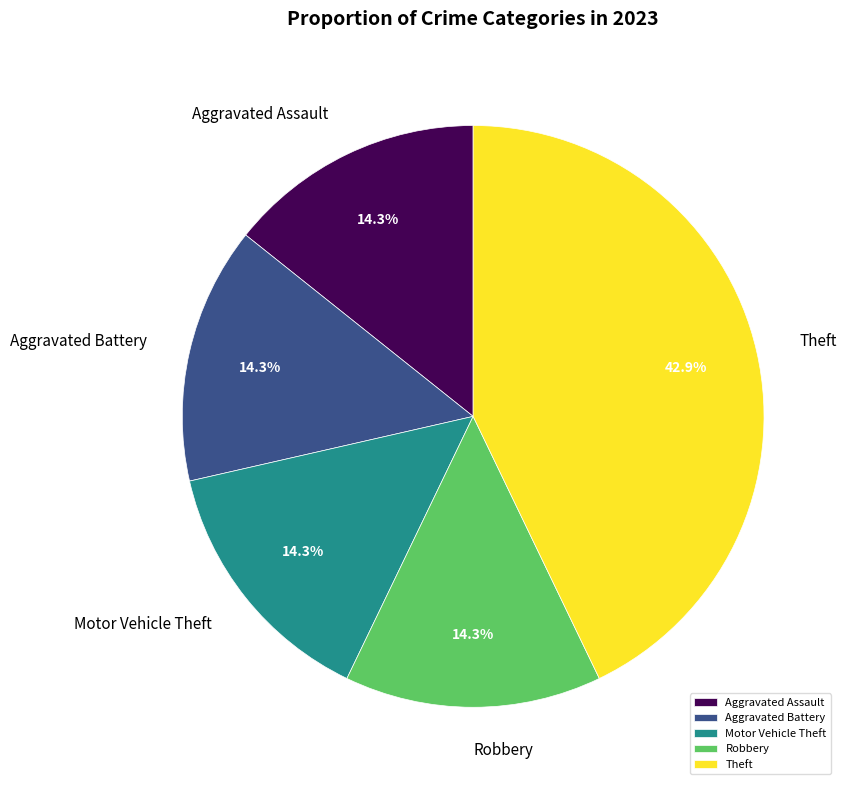

Is it true that Aggravated Battery is 14% of the pie?

True